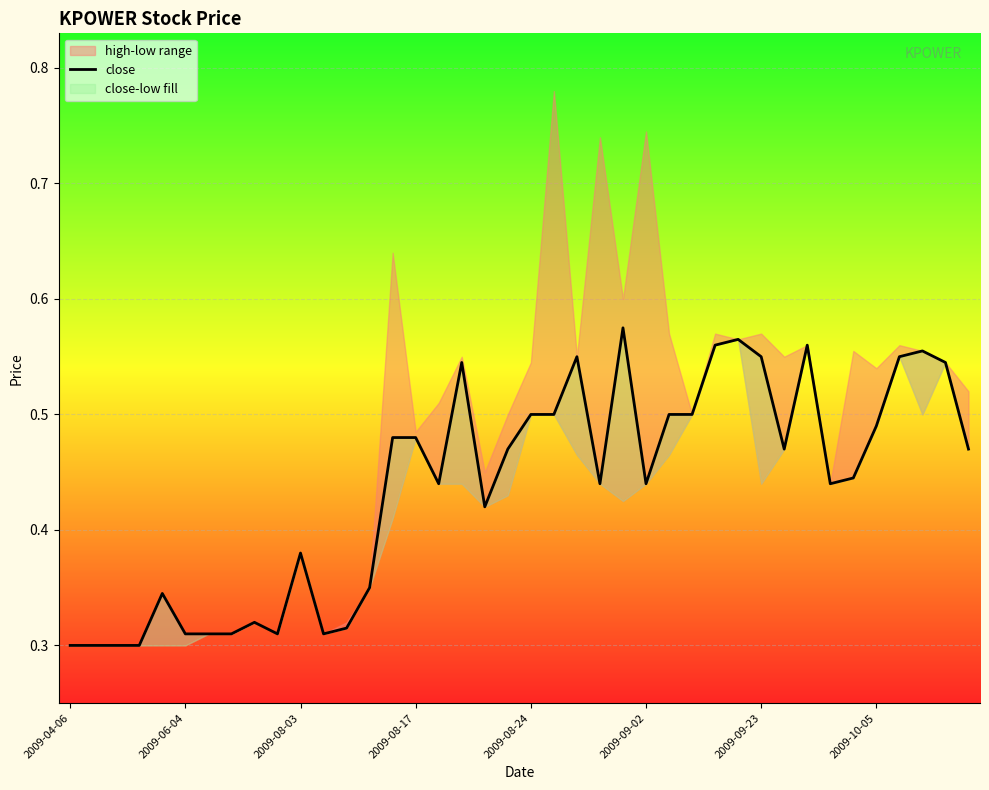

At which category does the chart reach its minimum across all series?

2009-04-06